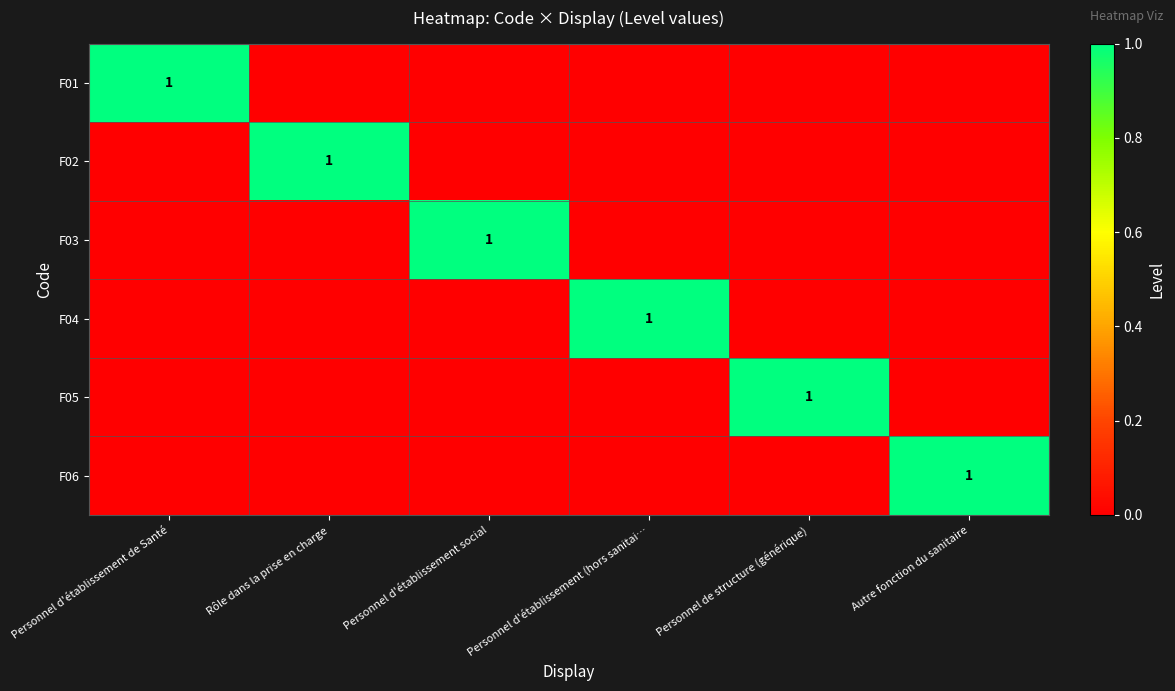

True or false: F06 has a value of 2 at Autre fonction du sanitaire.

False